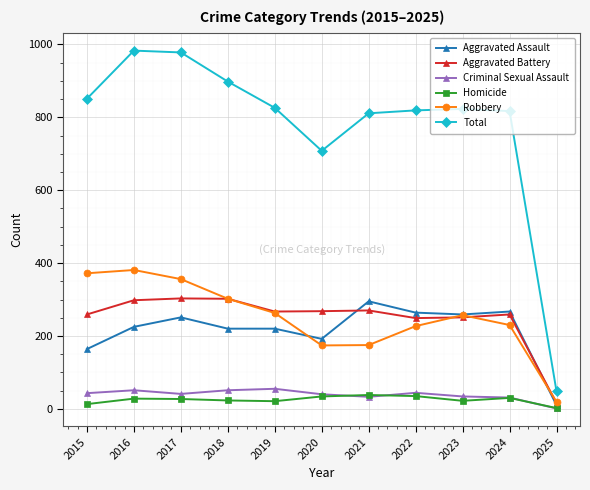

Between 2019 and 2020, which series saw the biggest shift?

Total